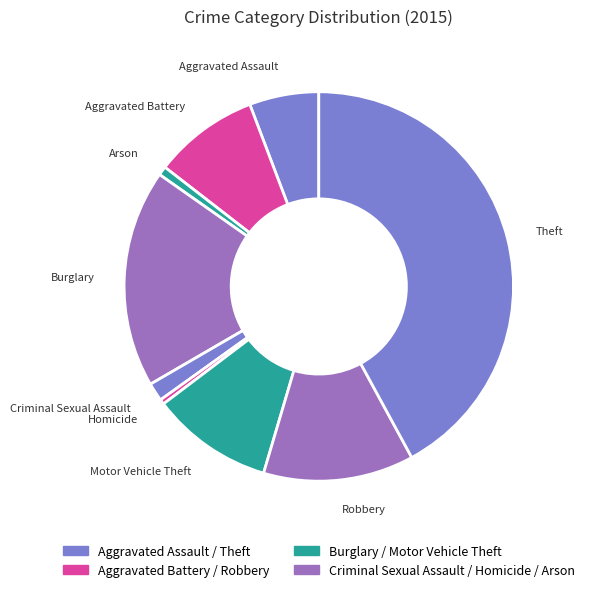

Is there a majority slice in this chart?

No